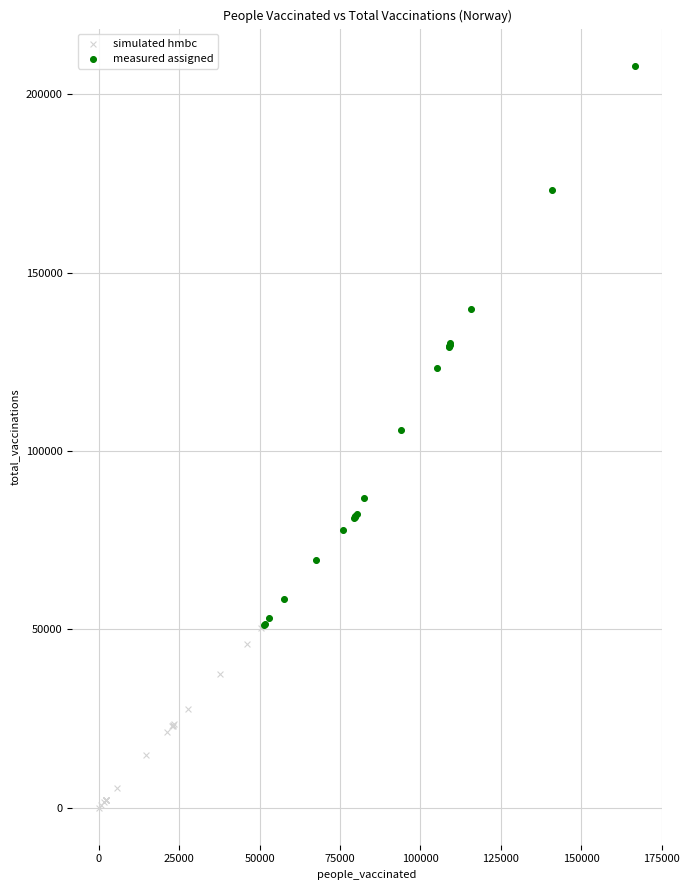

Which series has the largest Y range (max minus min)?

measured assigned